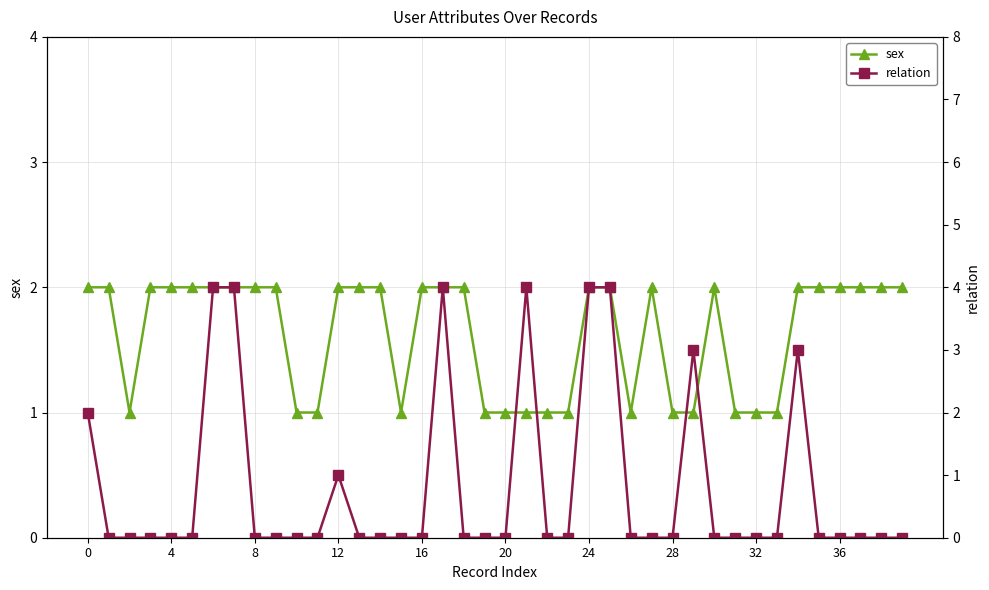

How many data points in sex are less than 2?

15